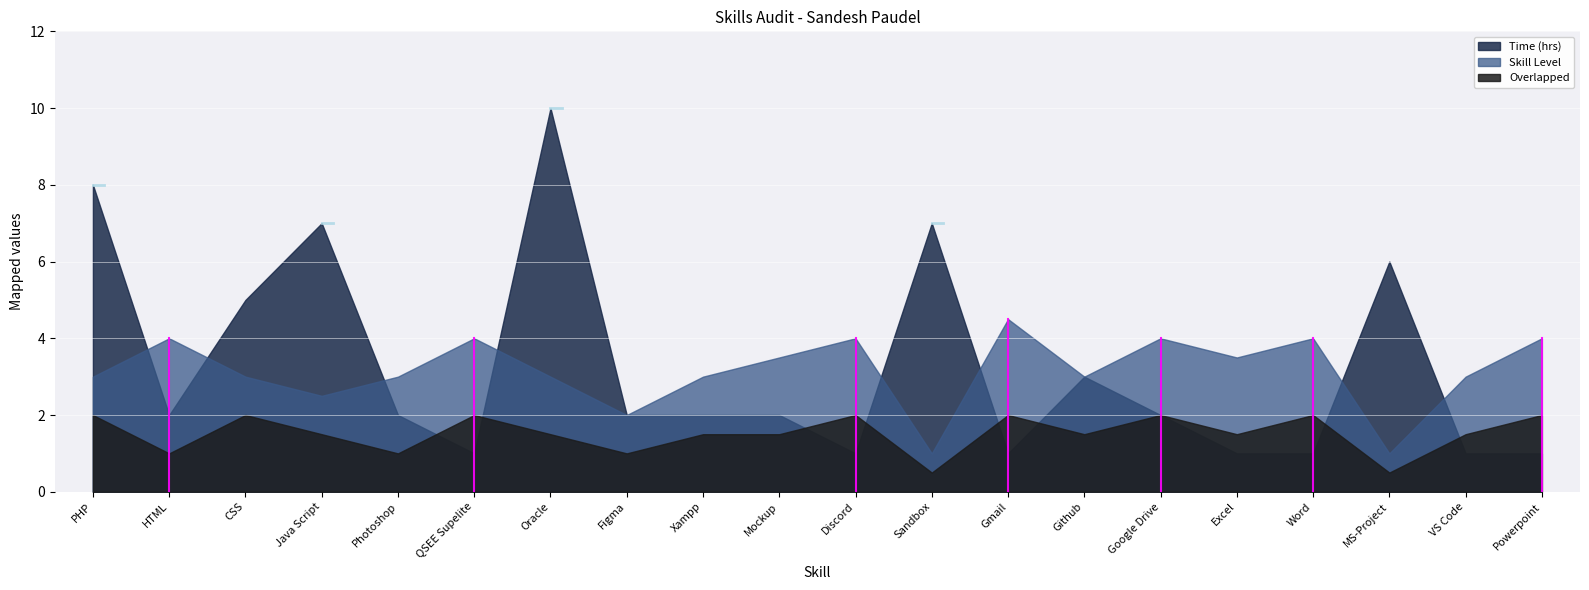

What is the label of the 12th point from the left?

Sandbox